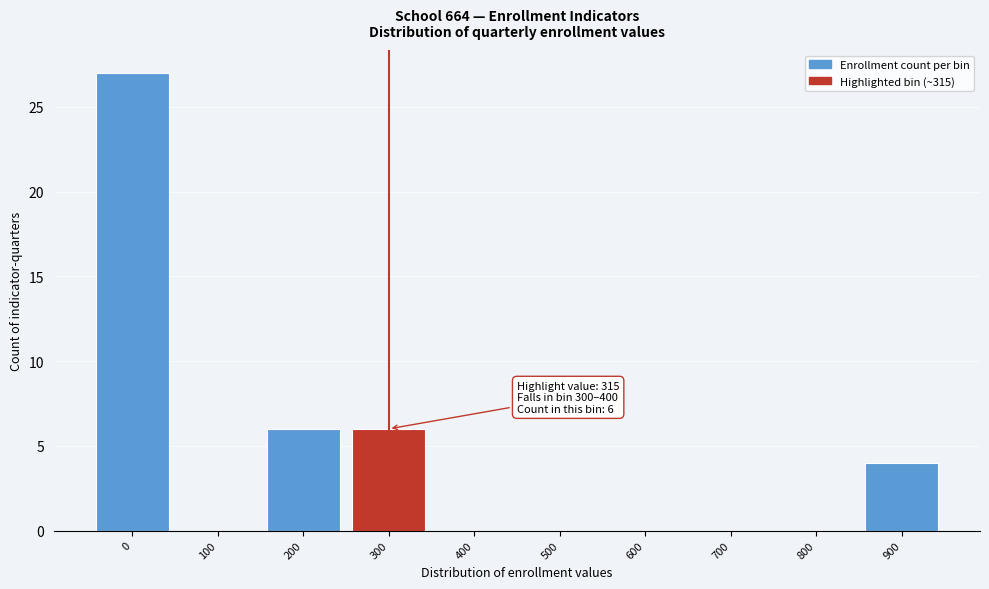

Reading left to right, list all the values displayed in this chart.

0=27	100=0	200=6	300=6	400=0	500=0	600=0	700=0	800=0	900=4